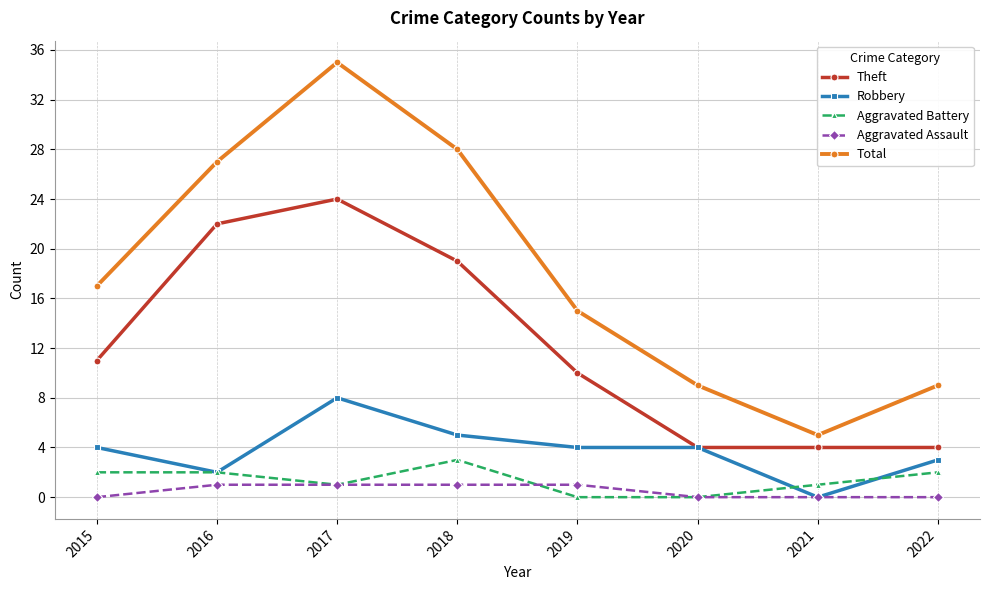

What is the spread (max minus min) of values at 2019?

15